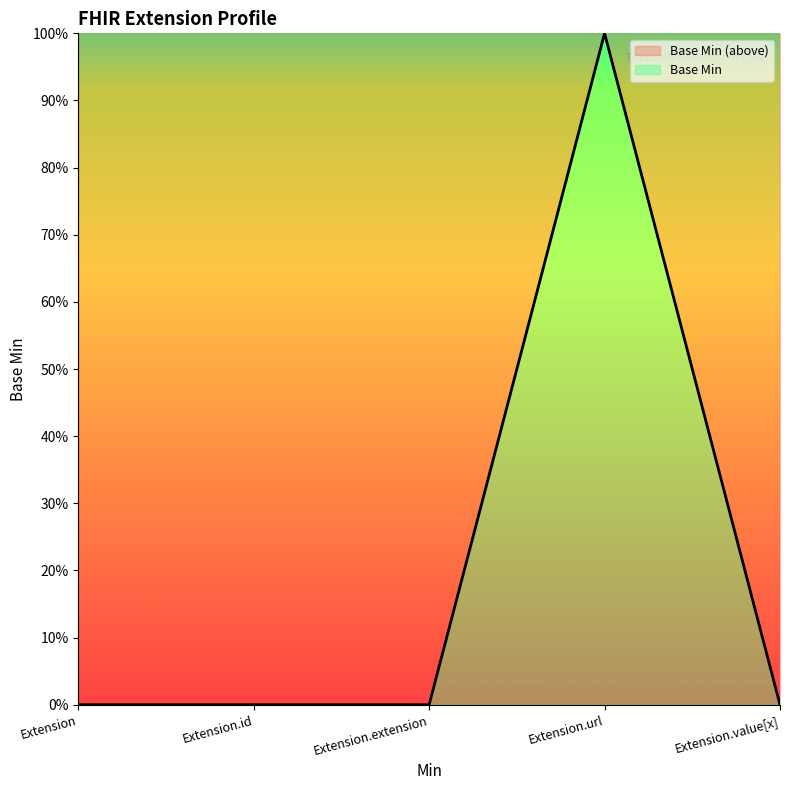

Reading left to right, what are all the values shown in this chart?

0	0	0	1	0